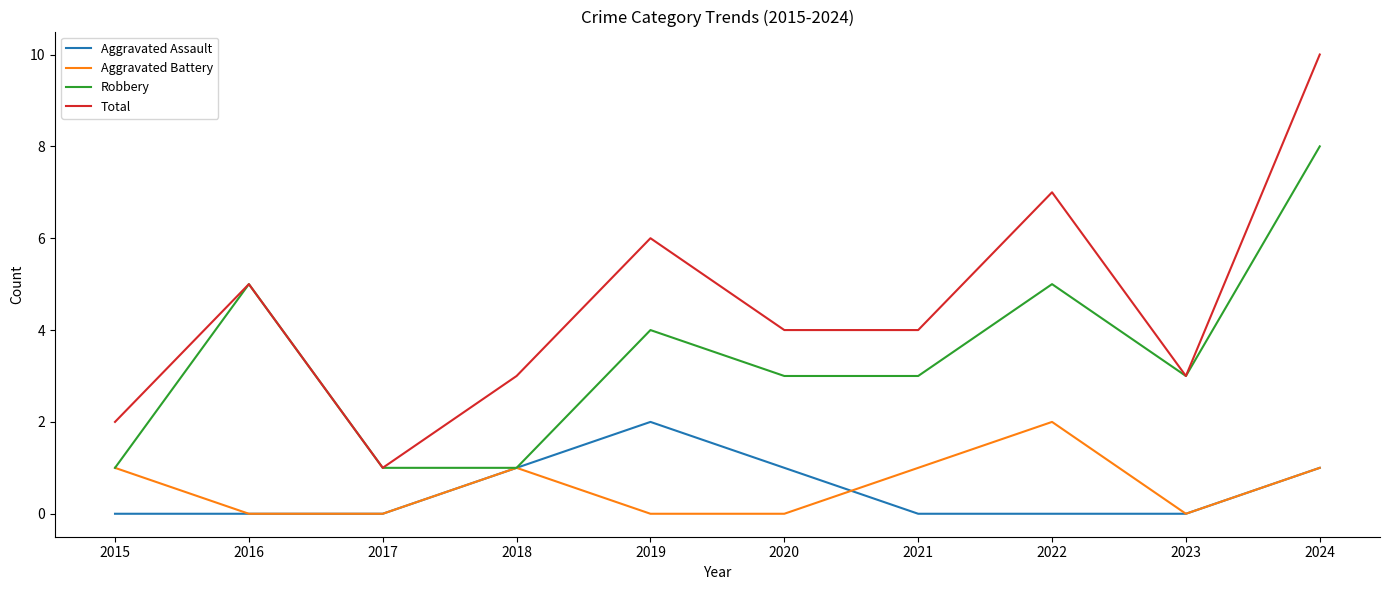

Is this an area chart (filled region under the line)?

No